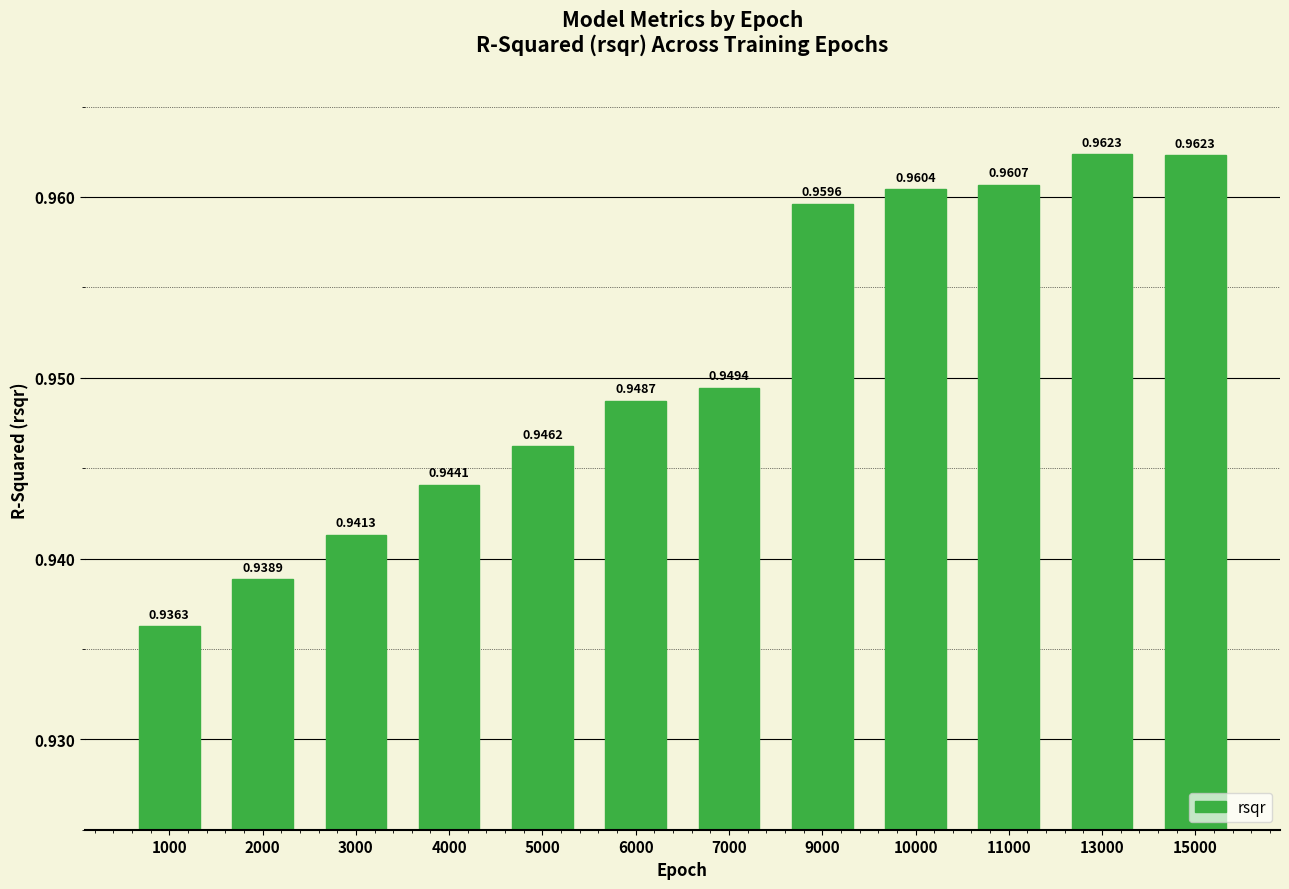

Where is the data nearest to the value 0?

1000